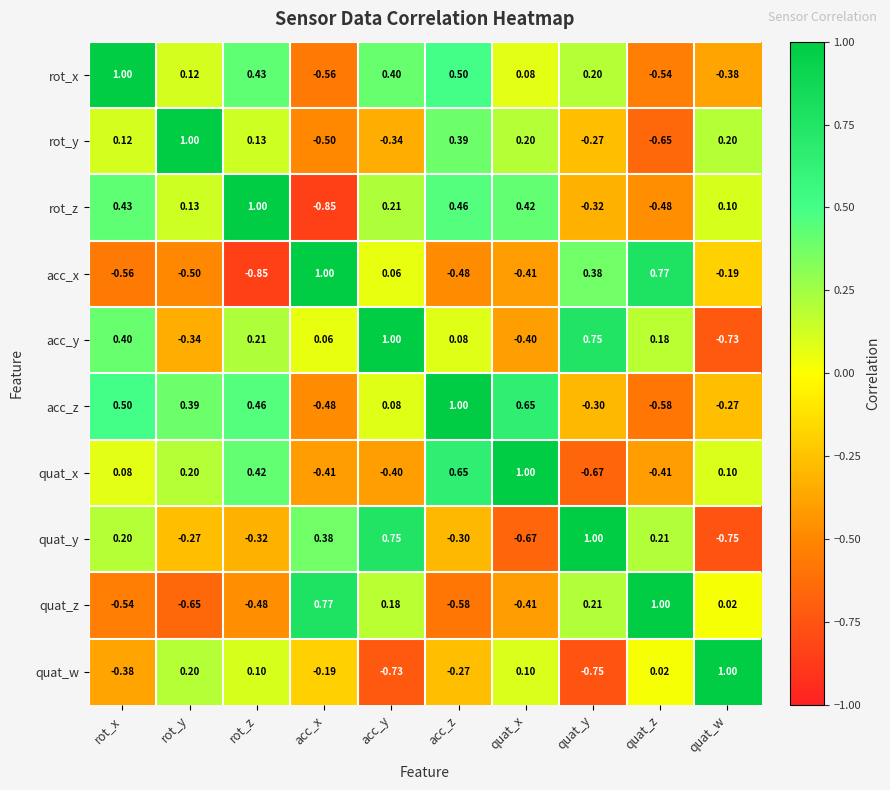

Which series changed the most between quat_x and quat_w?

acc_z